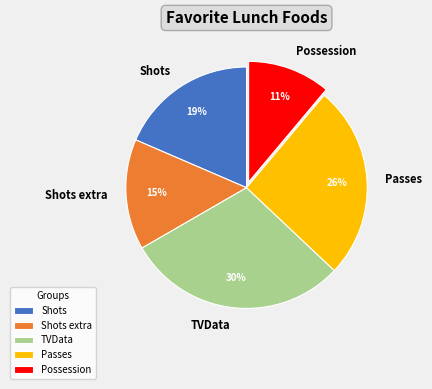

What percentage is the Possession slice, to the nearest percent?

11%